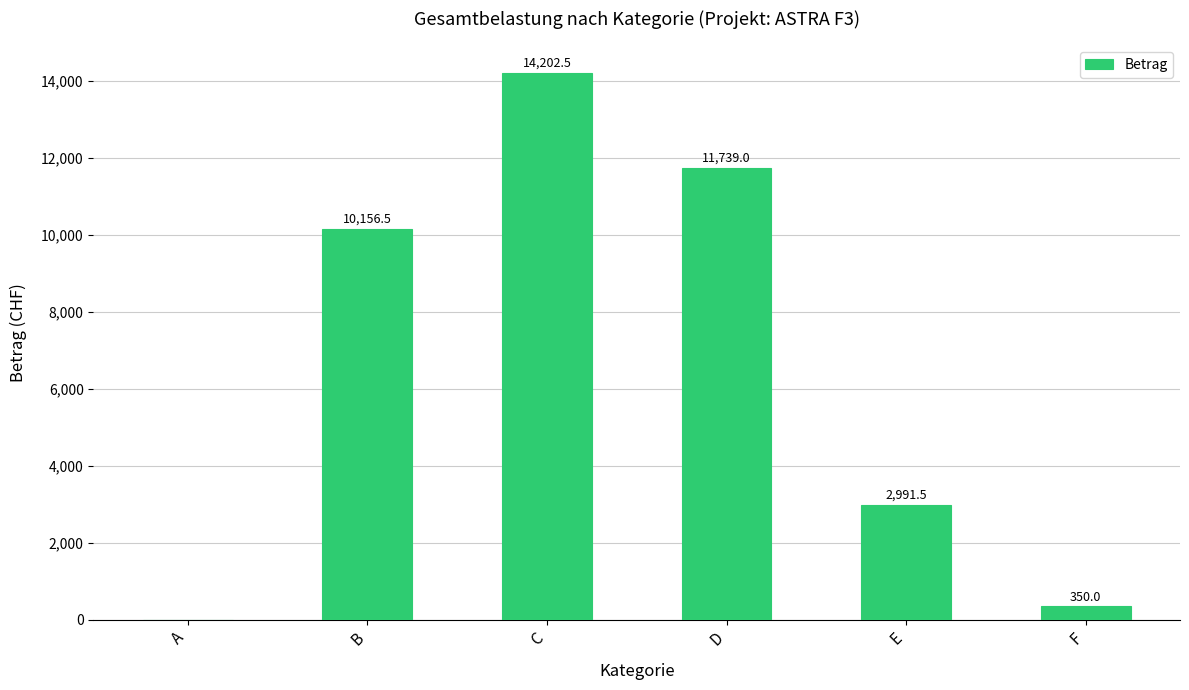

The value at B is 10156.5. True or false?

True